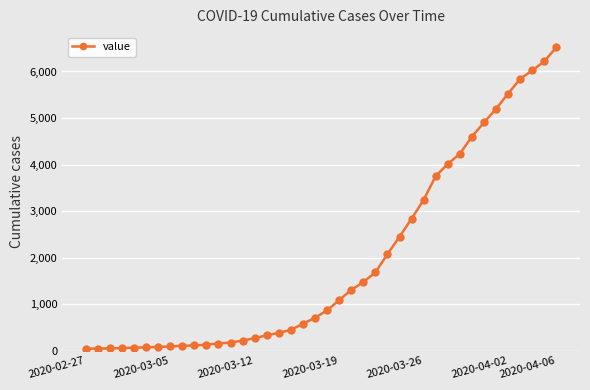

What is the value of the 19th point from the left?

578